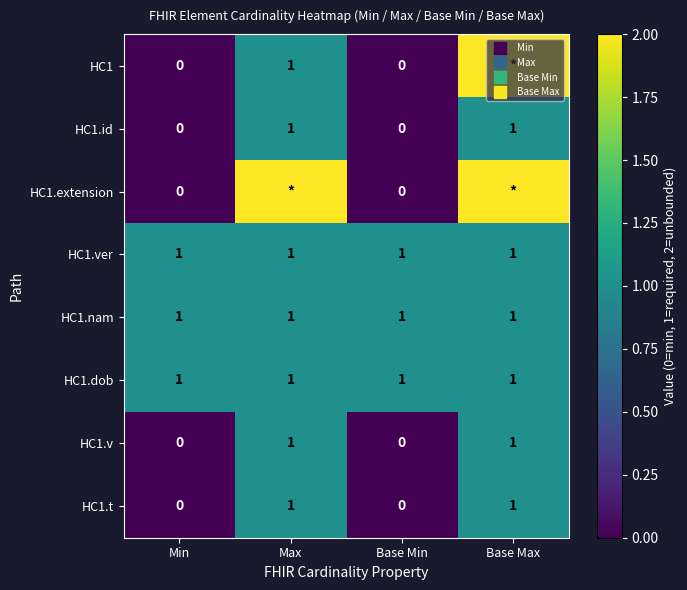

What is the sum of the HC1.dob values at Base Max and Max?

2